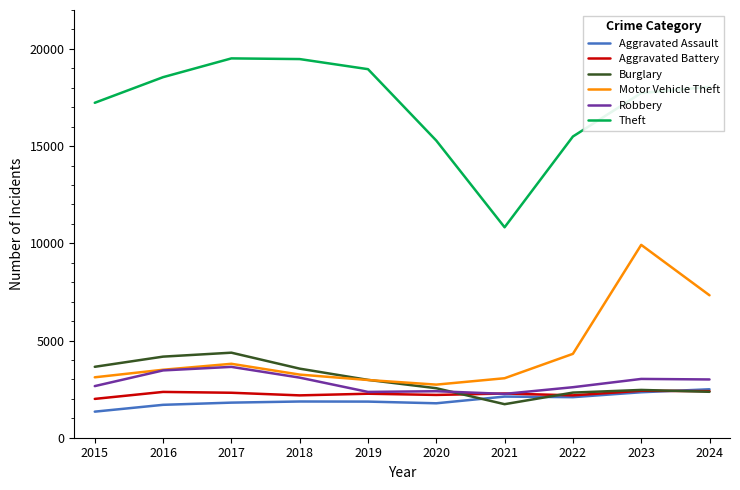

Count the number of data series in this chart.

6